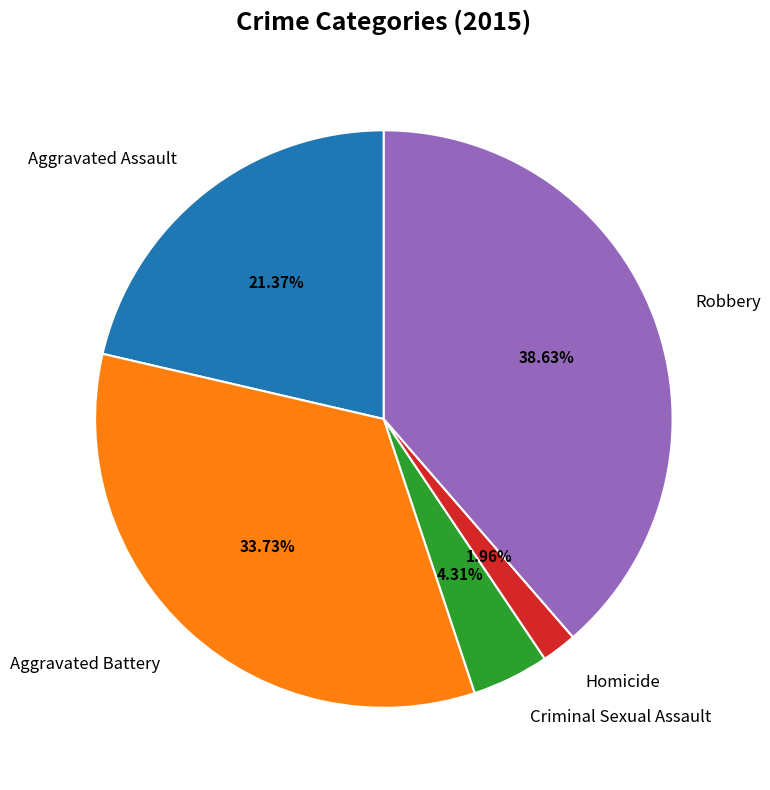

How many segments does this pie chart have?

5